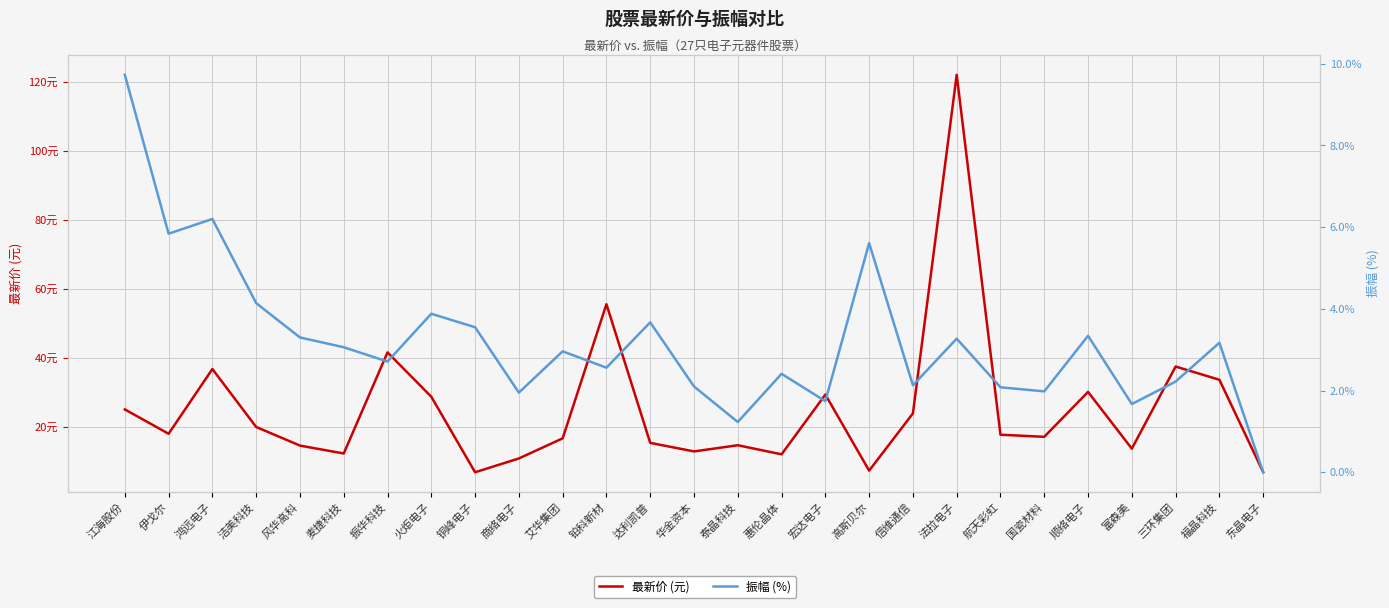

True or false: 最新价 (元) and 振幅 (%) intersect in this chart.

False